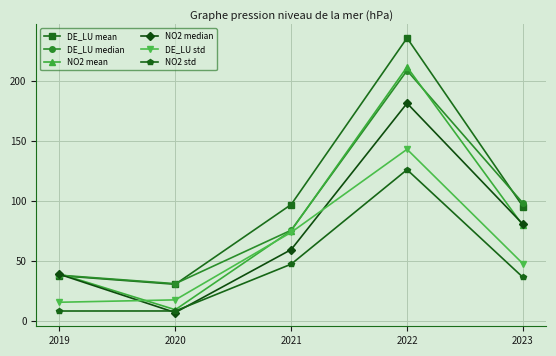

Is the value of DE_LU std at 2022 greater than the value of NO2 std at 2022?

Yes